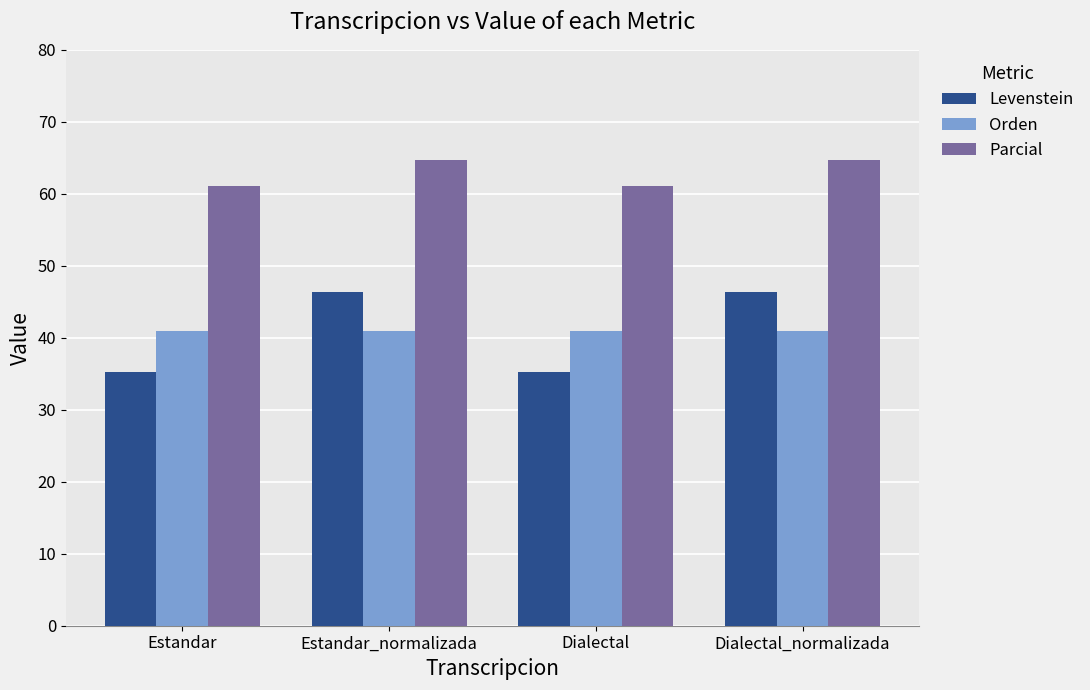

How many groups of bars are there?

4